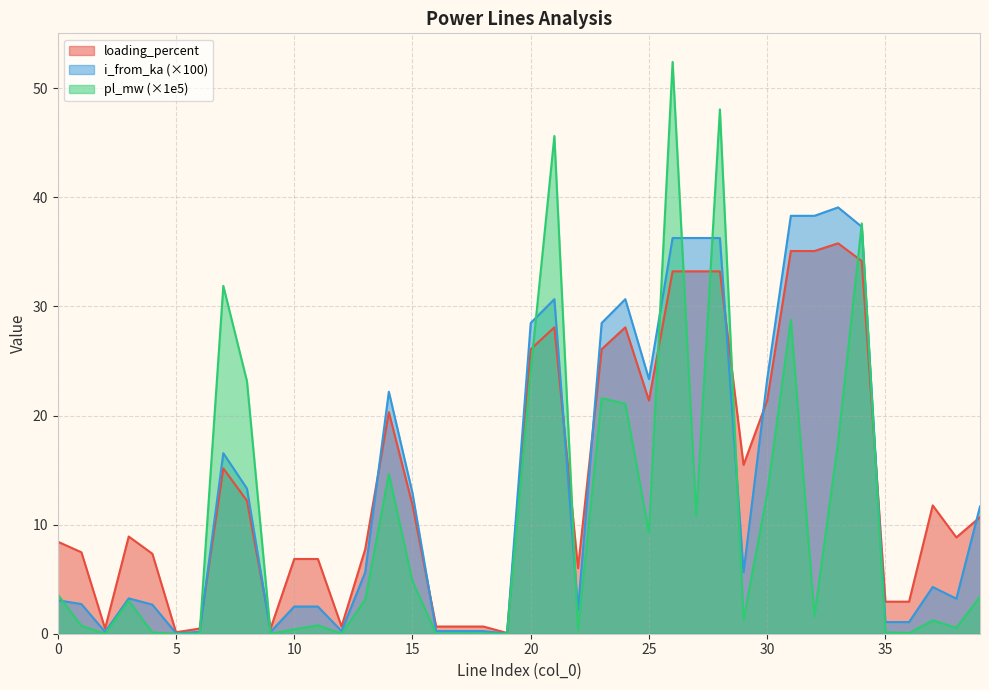

How many lines are shown in the chart?

3